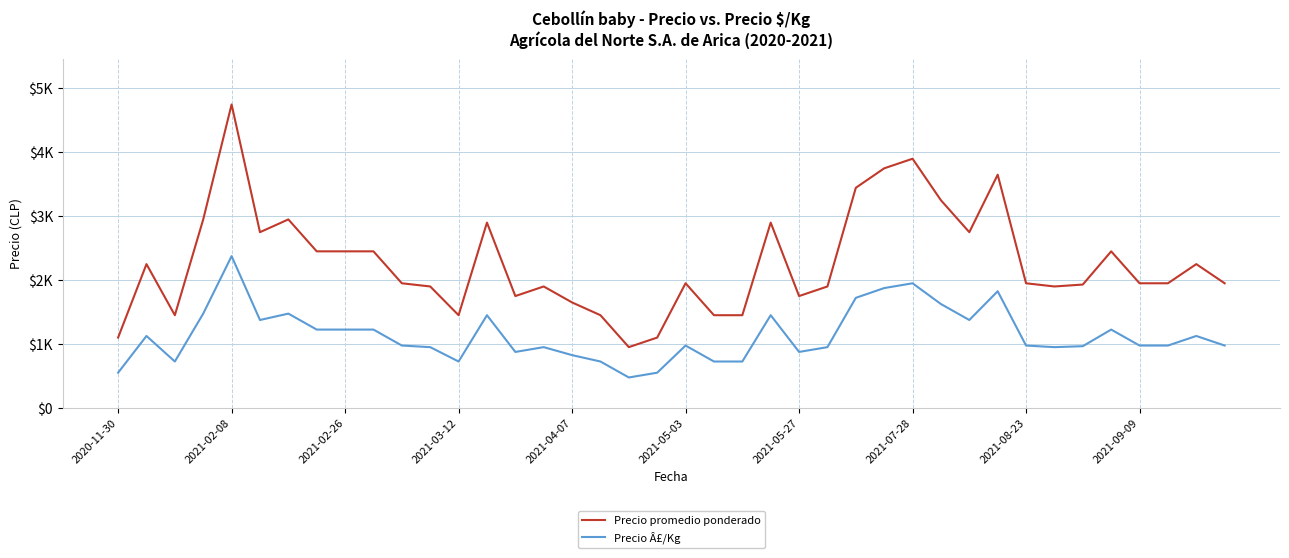

At which category is the sum across all series the highest?

2021-02-08